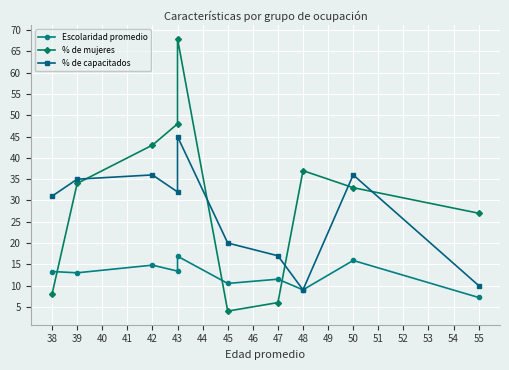

How many lines are shown in the chart?

3